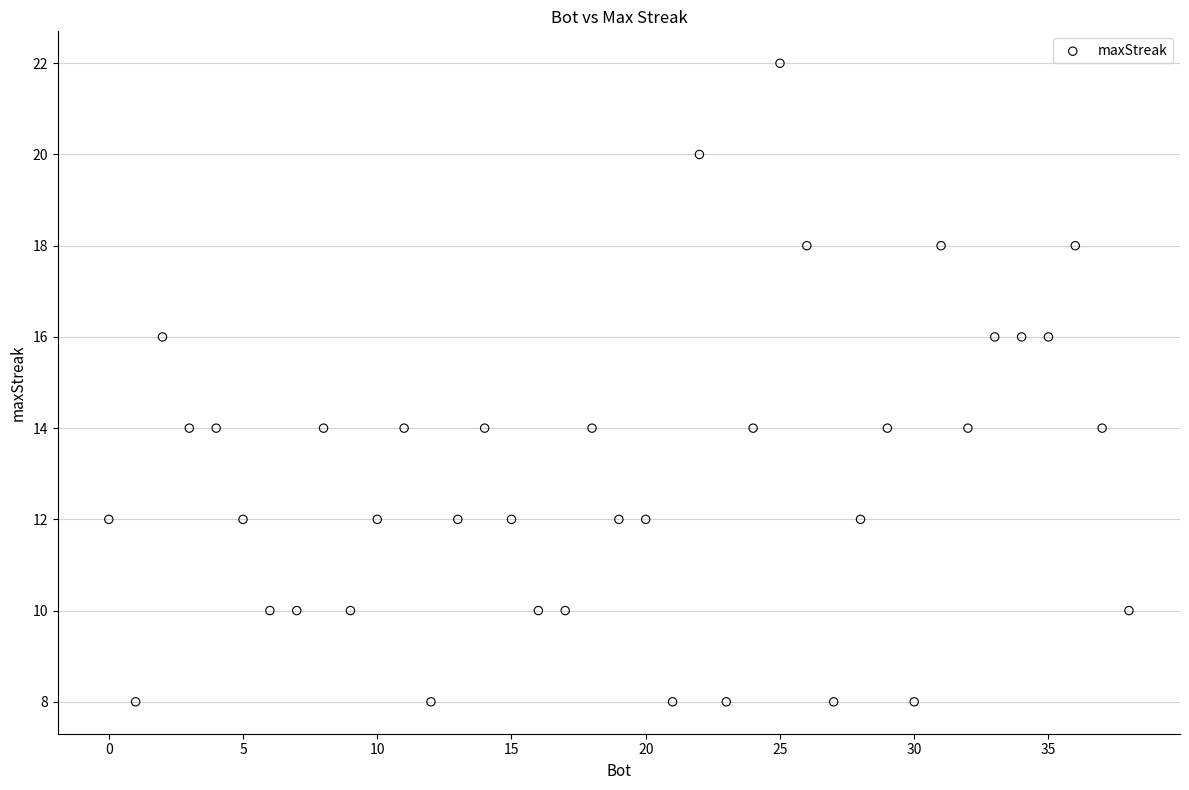

What is the range of Y values (max minus min)?

14